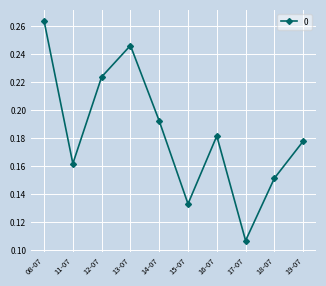

Is it true that the value at 11-07 is 0.3?

False